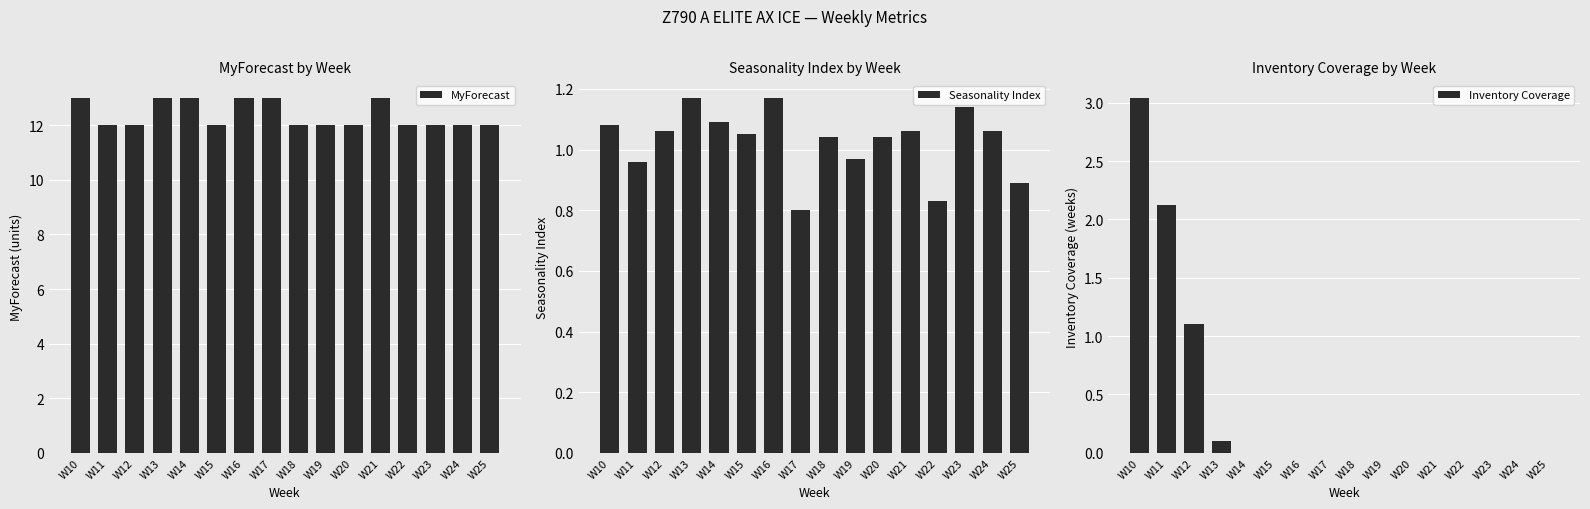

Reading left to right, extract all data points from this chart.

MyForecast: 13.0	12.0	12.0	13.0	13.0	12.0	13.0	13.0	12.0	12.0	12.0	13.0	12.0	12.0	12.0	12.0
Seasonality Index: 1.1	1.0	1.1	1.2	1.1	1.1	1.2	0.8	1.0	1.0	1.0	1.1	0.8	1.1	1.1	0.9
Inventory Coverage: 3.0	2.1	1.1	0.1	0.0	0.0	0.0	0.0	0.0	0.0	0.0	0.0	0.0	0.0	0.0	0.0